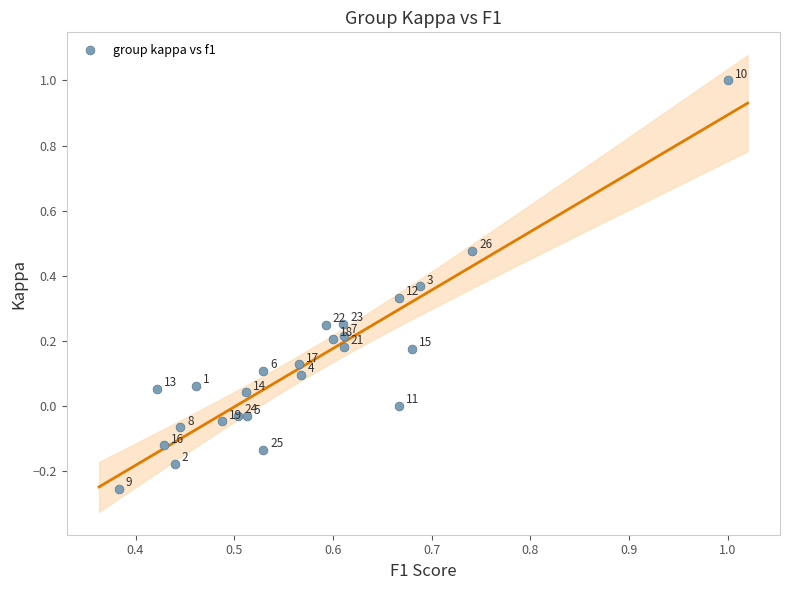

What is the range of Y values (max minus min)?

1.3